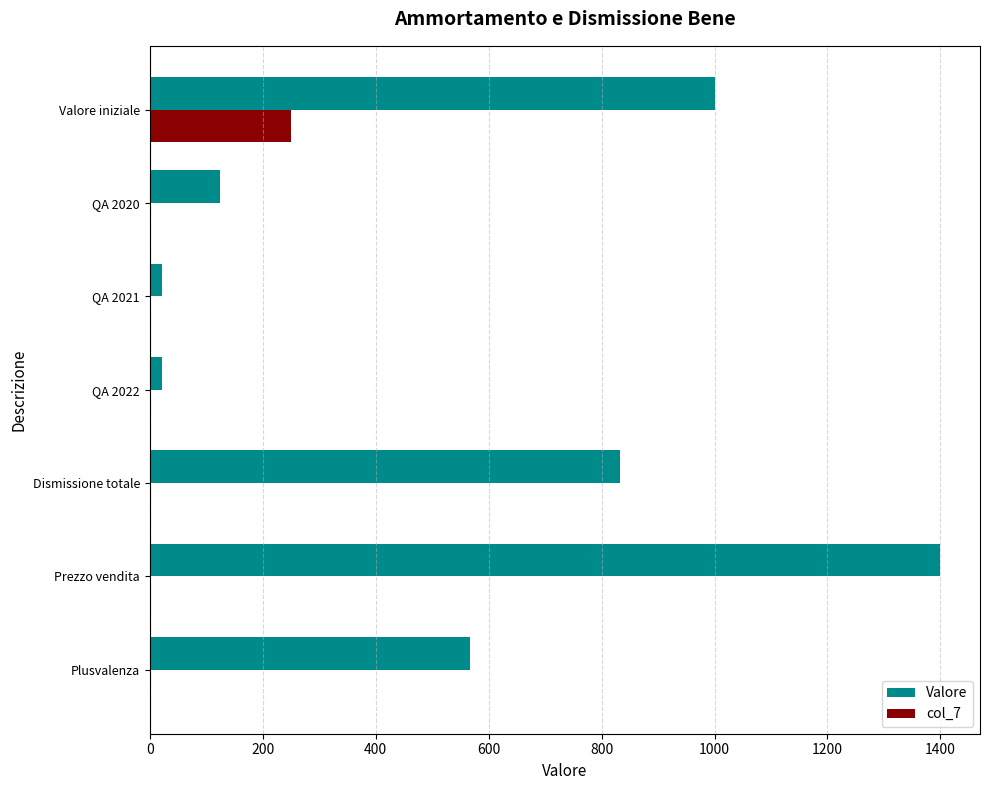

Between QA 2022 and Prezzo vendita, which series saw the biggest shift?

Valore